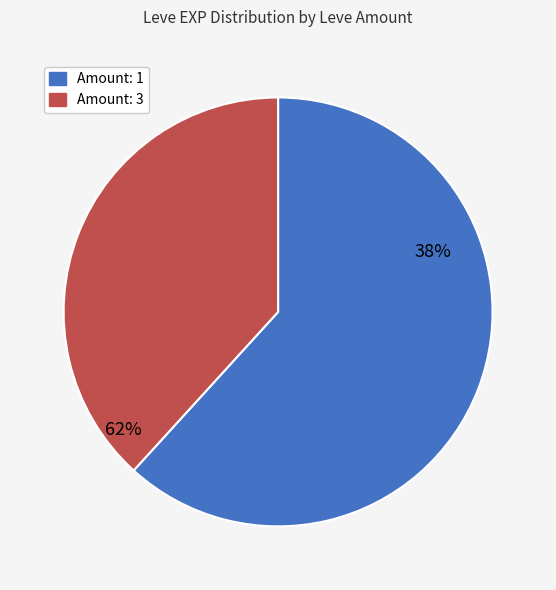

What is the smallest slice in the pie chart?

Amount: 1